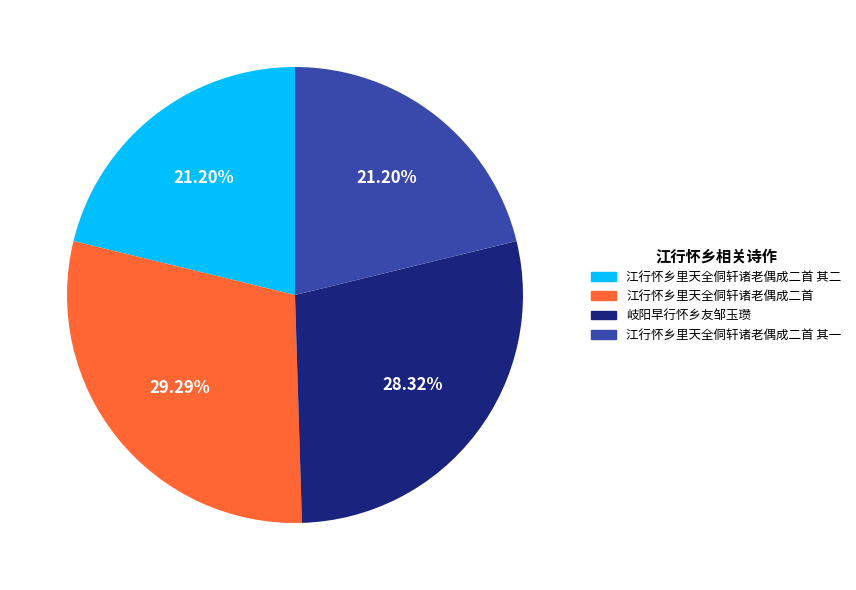

How many segments does this pie chart have?

4